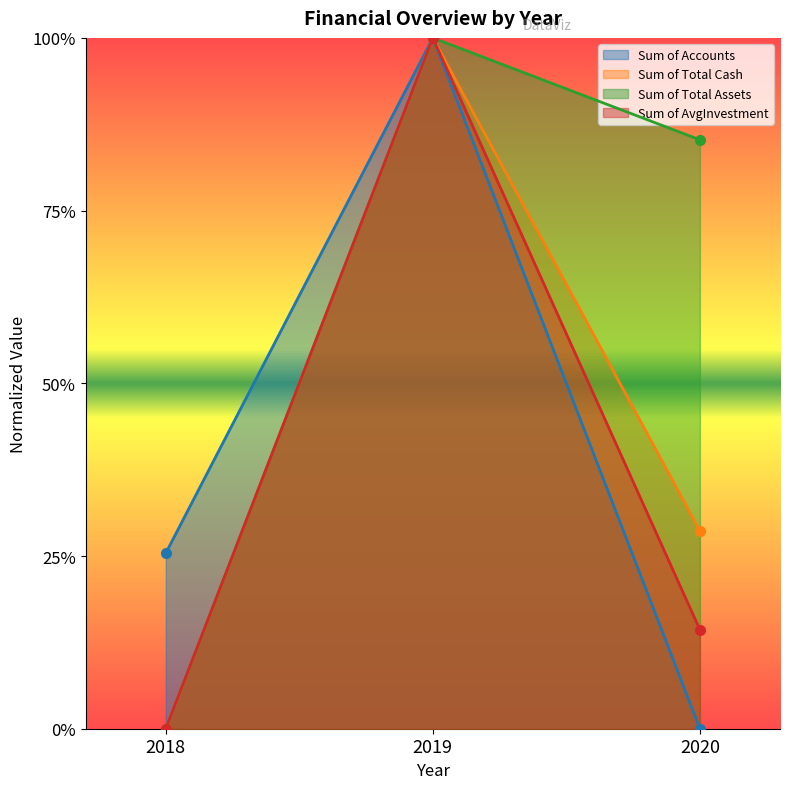

At 2018, list the series in order from smallest to largest.

Sum of Total Cash, Sum of Total Assets, Sum of AvgInvestment, Sum of Accounts